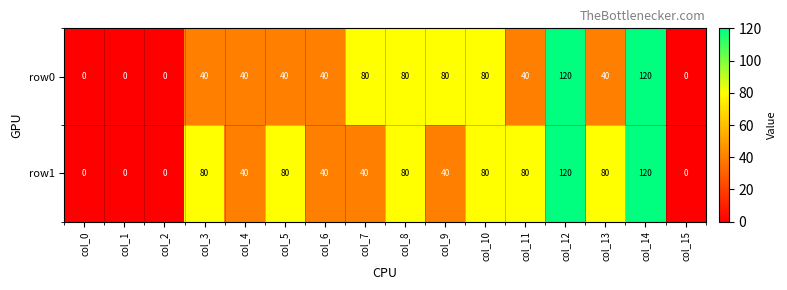

Count the row0 values in the range 40 to 80.

10